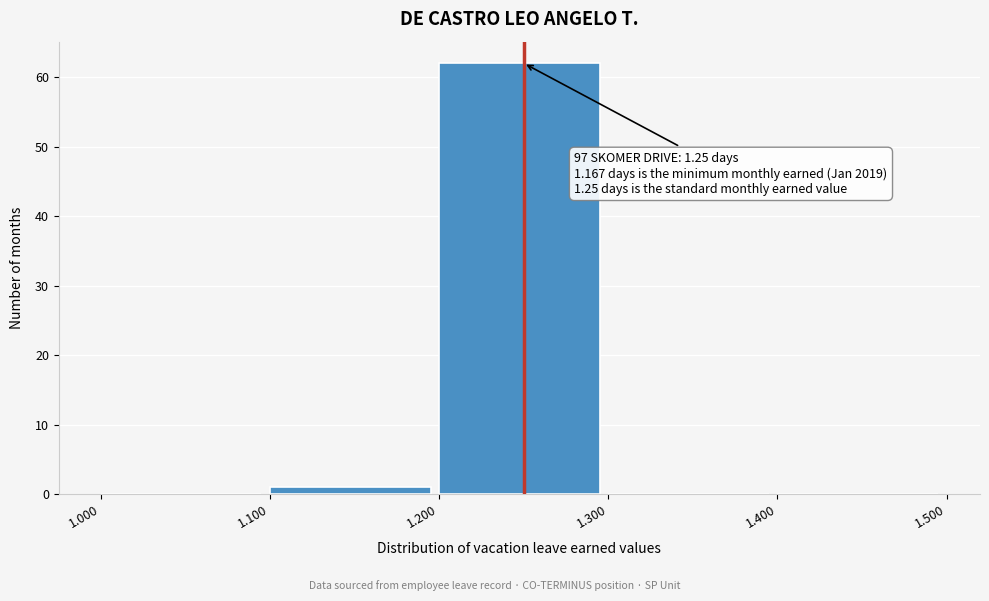

Over which range of the x-axis is the bar tallest?

1.200 to 1.300